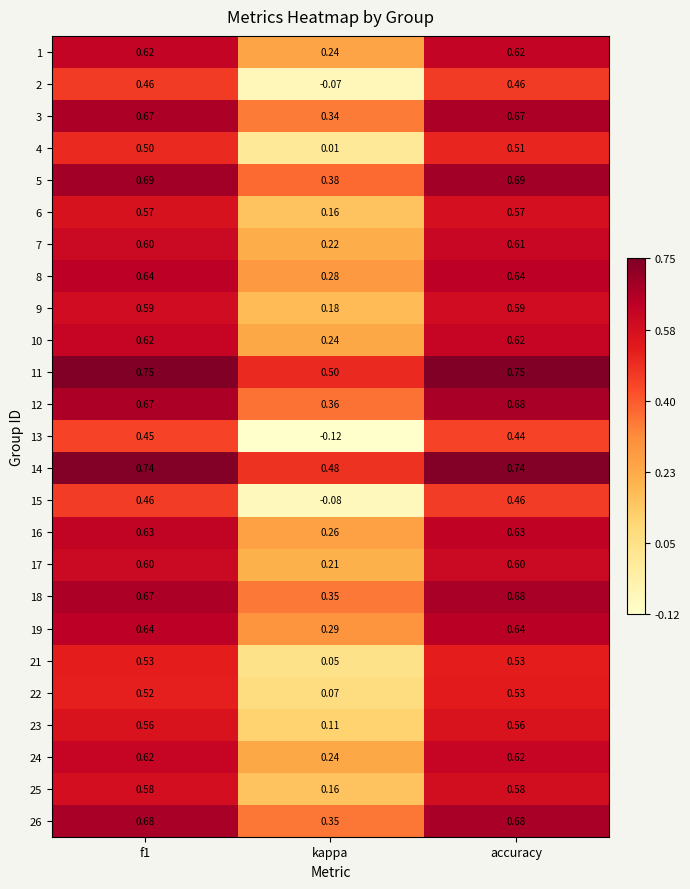

At which category is the sum across all series the highest?

accuracy